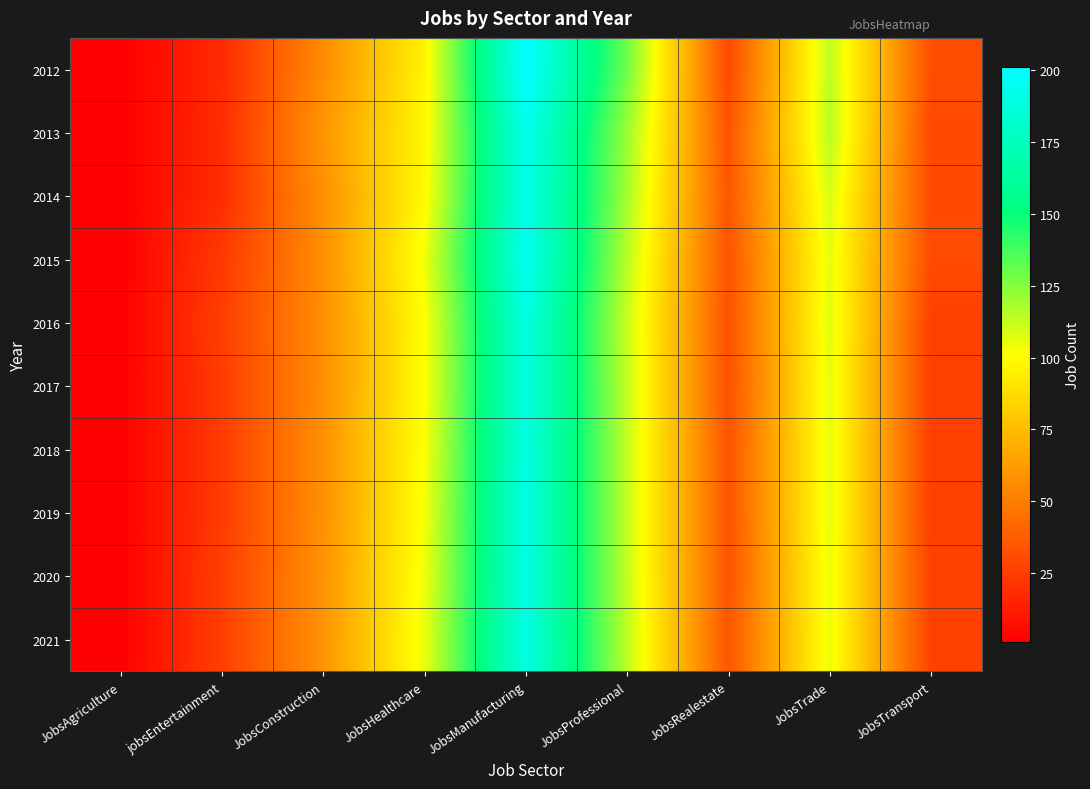

How many series are shown in this chart?

10